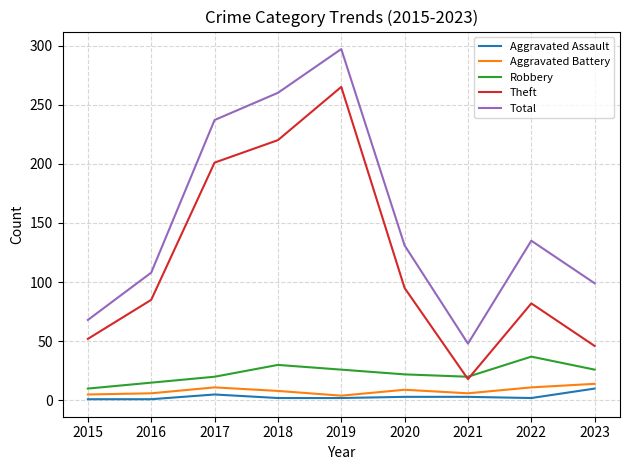

What is the spread (max minus min) of values at 2022?

133